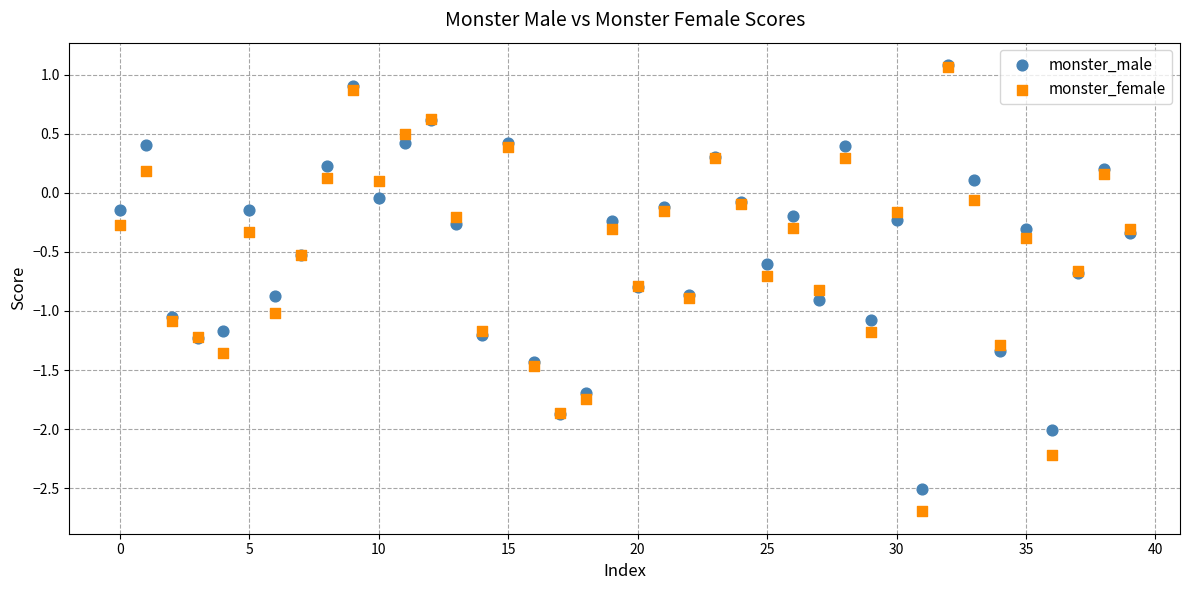

What are all the series names shown in the legend?

monster_male, monster_female